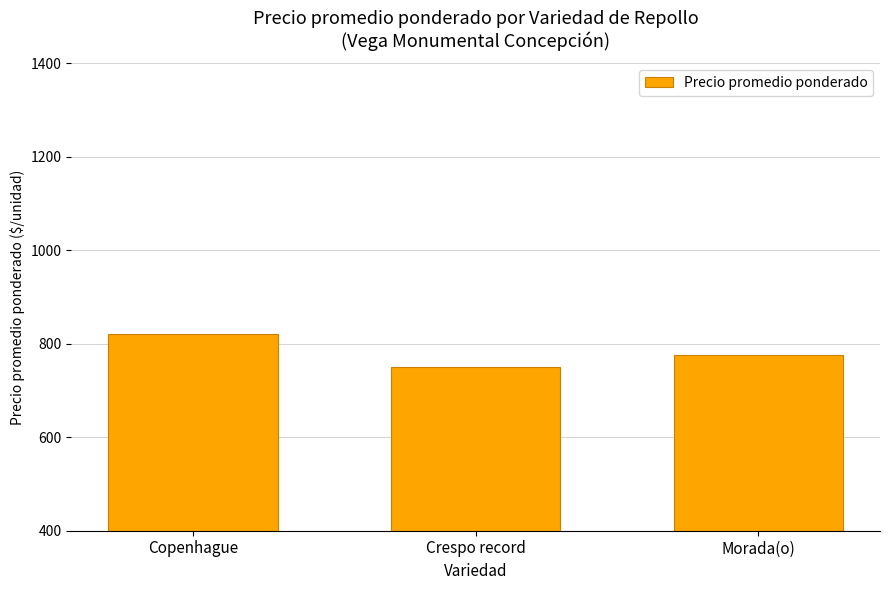

Does the chart contain stacked bars?

No